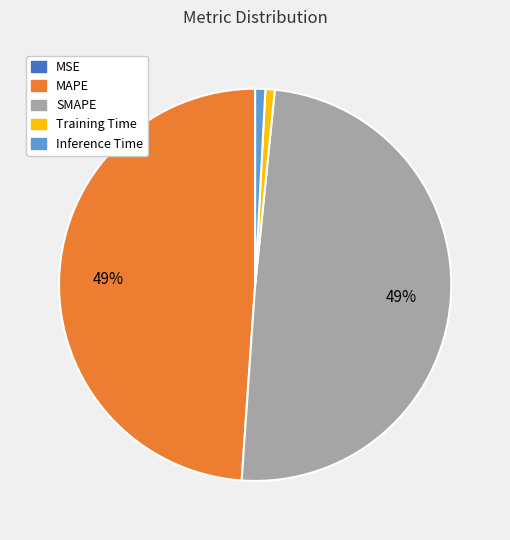

Does SMAPE represent more than half of the total?

No